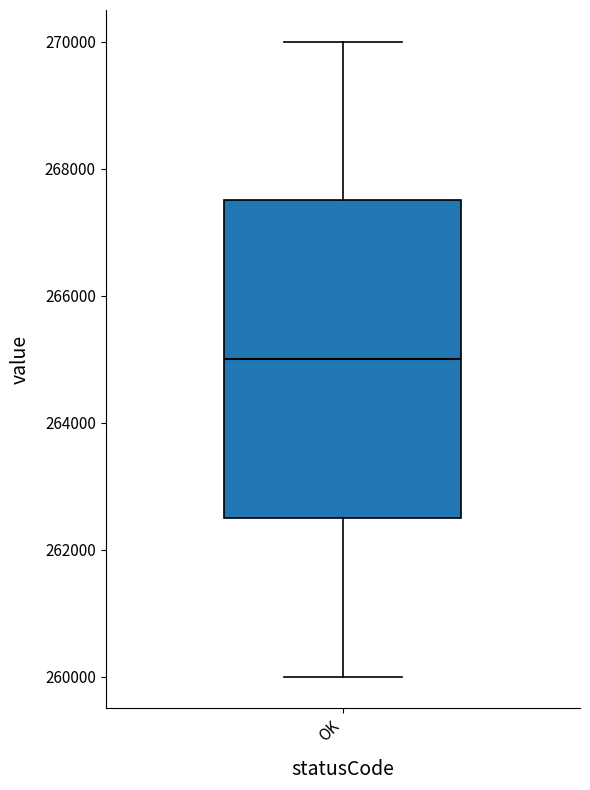

Where is the upper edge of the box for OK on the y-axis? The values are not printed on the chart, so give them approximately, as read against the axis.

267600